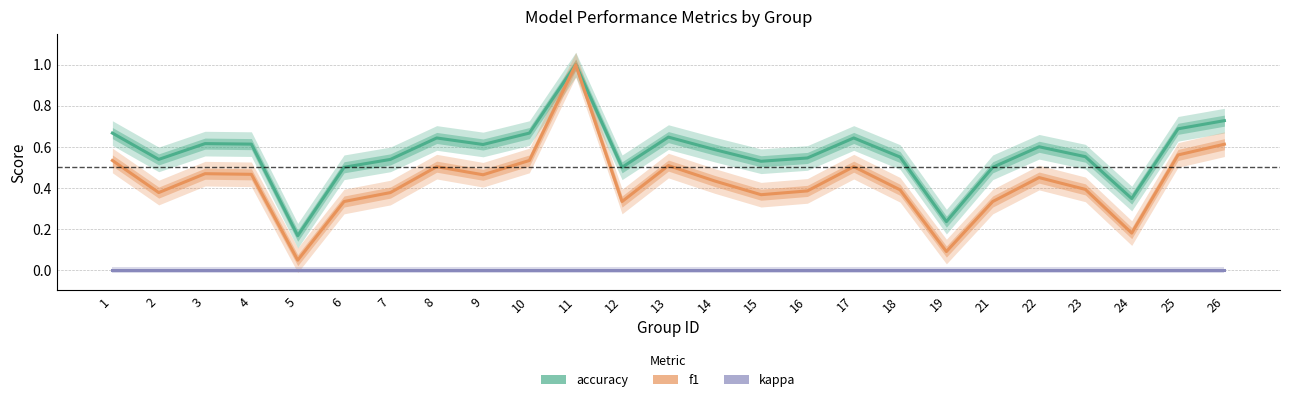

List the series in order of their overall mean, lowest first.

kappa, f1, accuracy